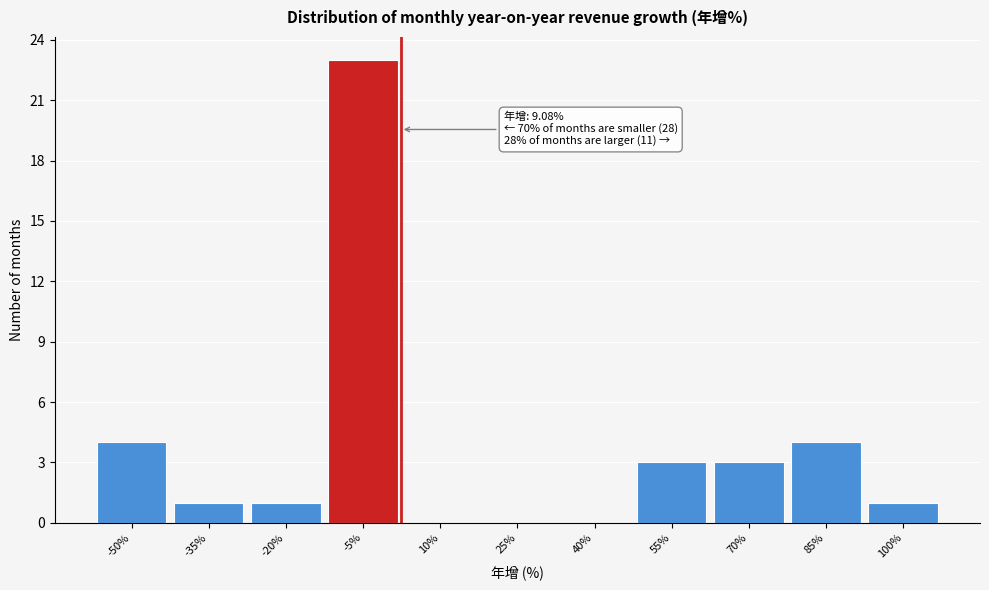

Reading left to right, extract all data points from this chart.

-50%=4	-35%=1	-20%=1	-5%=23	10%=0	25%=0	40%=0	55%=3	70%=3	85%=4	100%=1